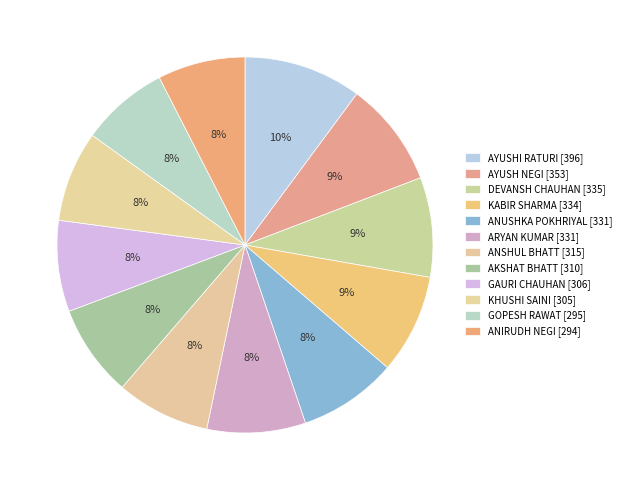

How many slices are in this pie chart?

12